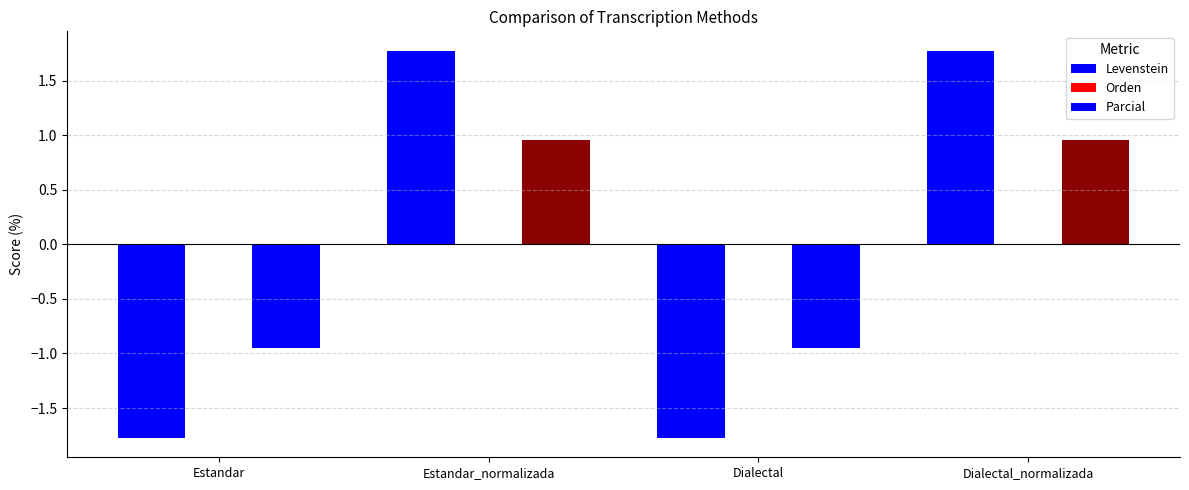

Does the chart contain stacked bars?

No